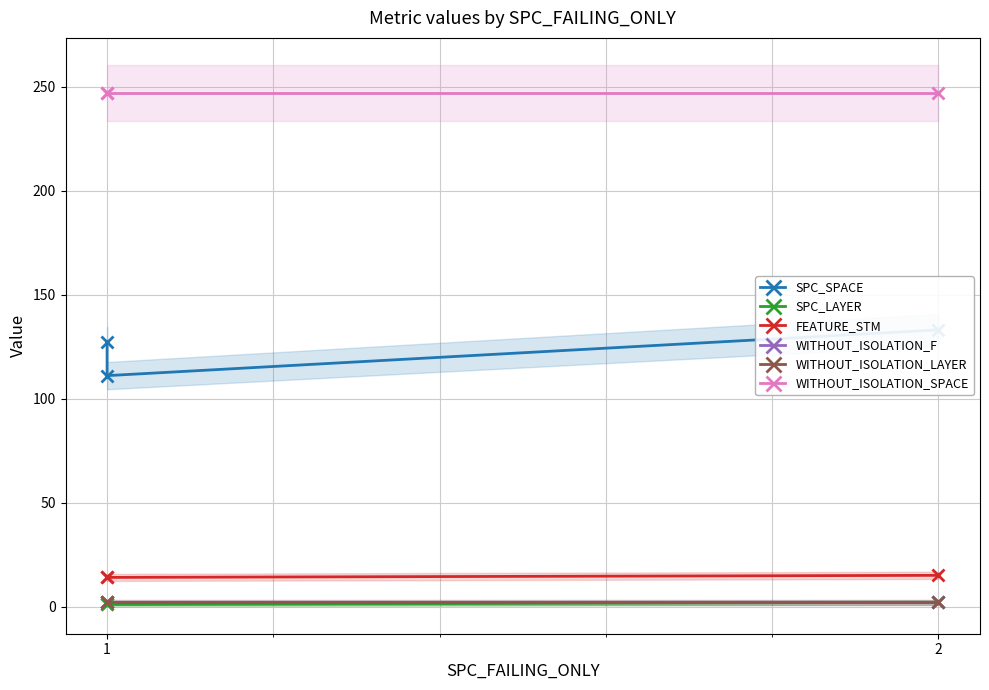

Which label corresponds to the smallest value in the chart?

1